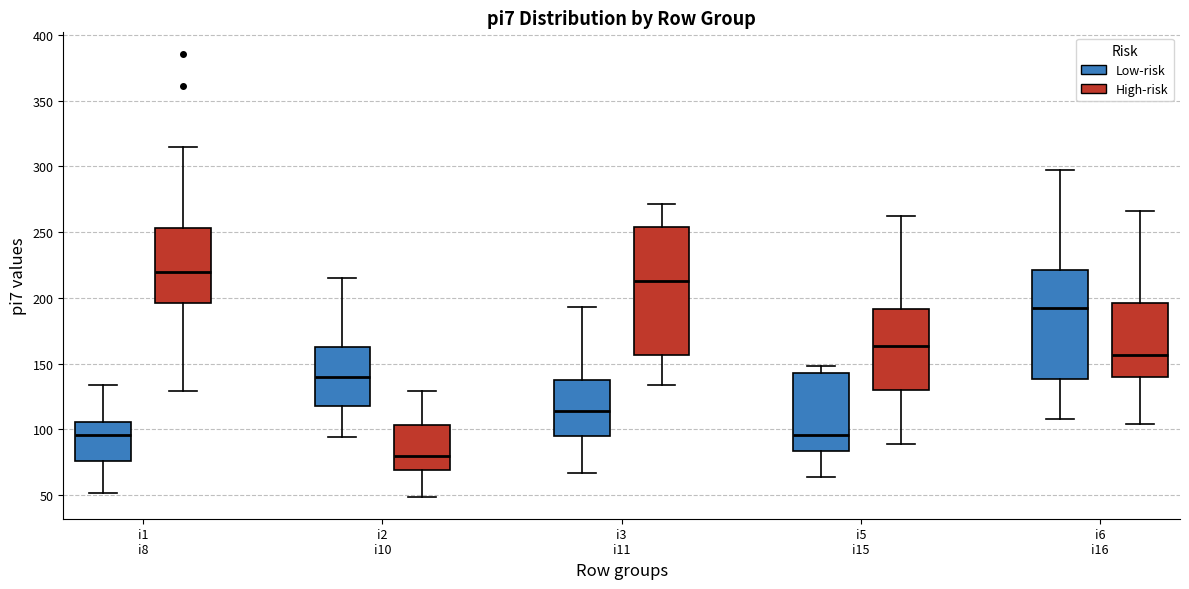

Which box's median line is the lowest?

i2 i10 (High-risk)